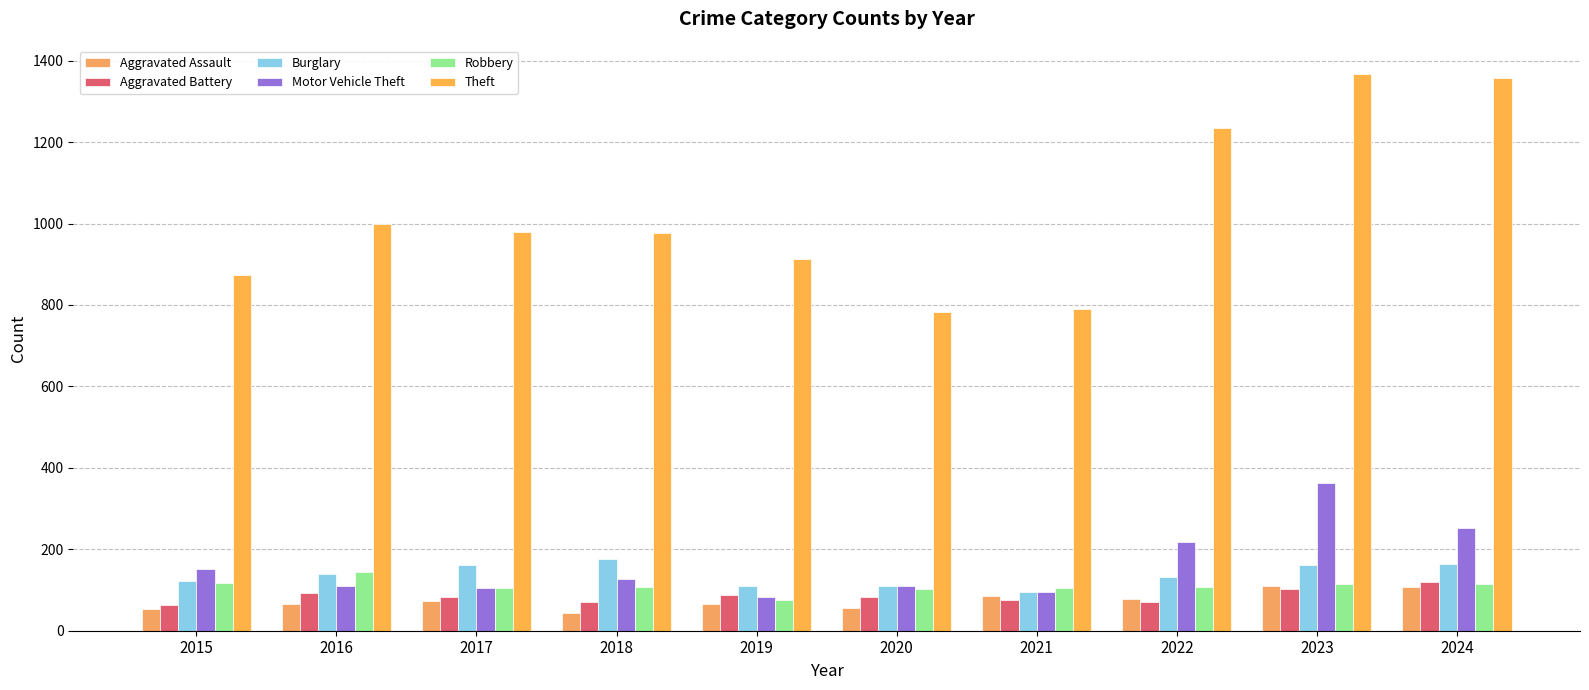

How many categories are shown in the chart?

10